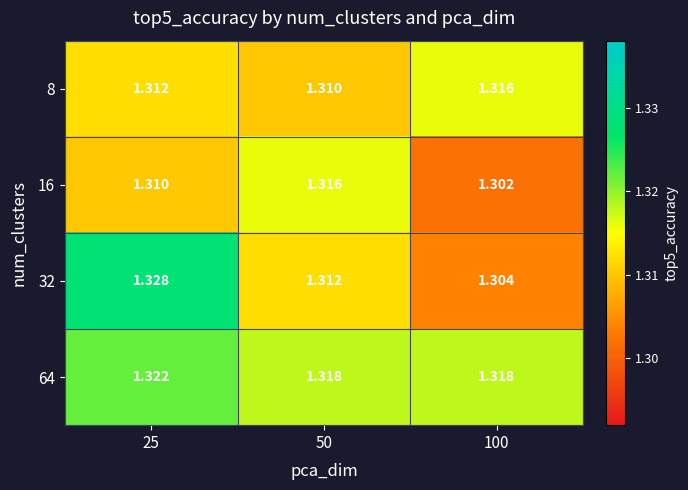

Is the value of 32 at 25 greater than the value of 8 at 100?

Yes